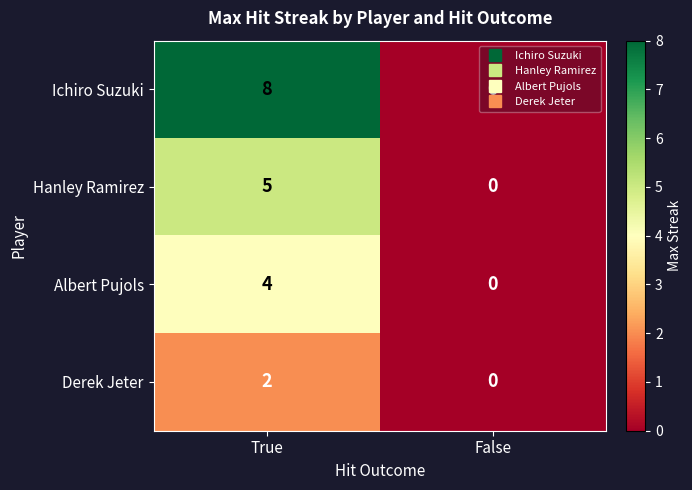

At which category is the sum across all series the highest?

True